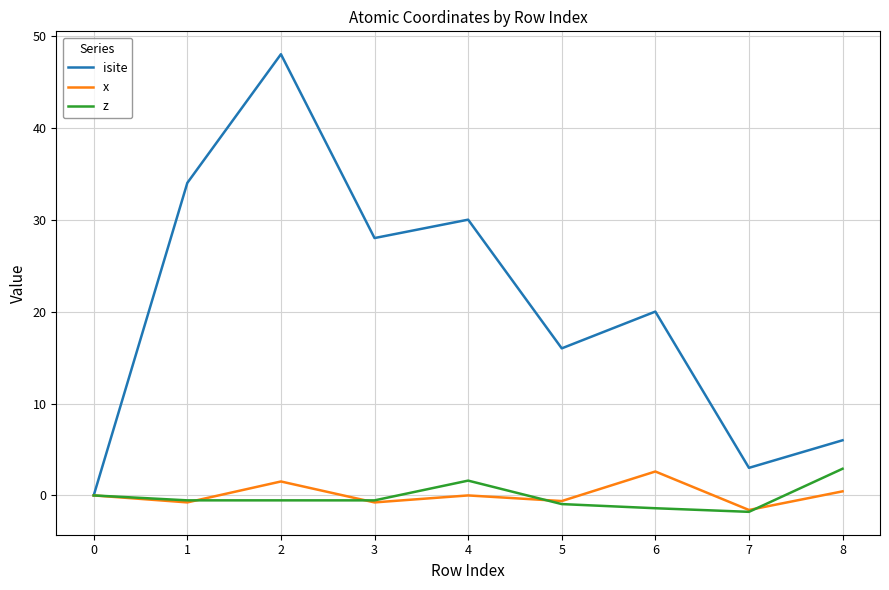

Where is the first local maximum for x?

2